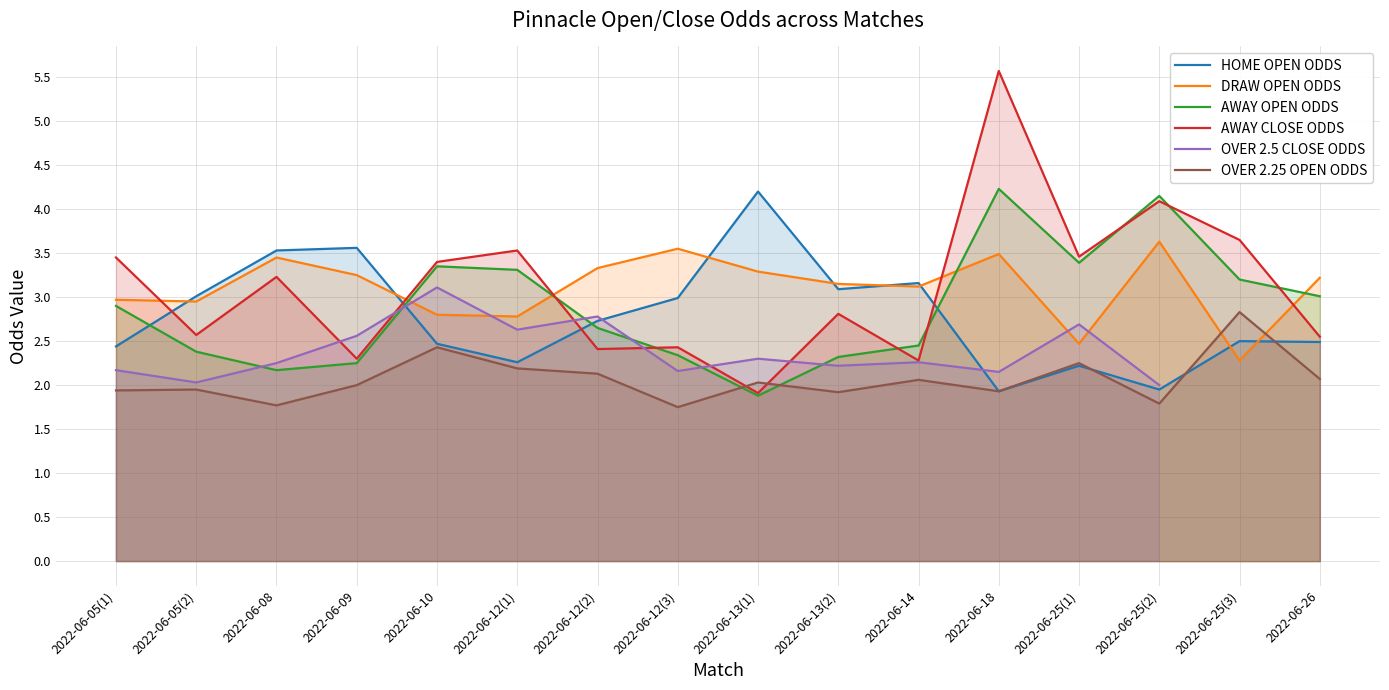

At which category does OVER 2.5 CLOSE ODDS reach its first local peak?

2022-06-10